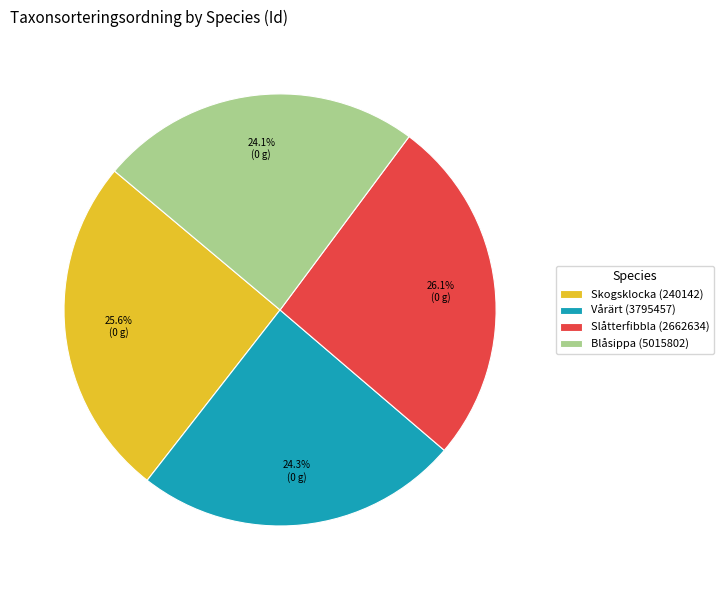

What percentage is NOT represented by Blåsippa (5015802)?

75.9%